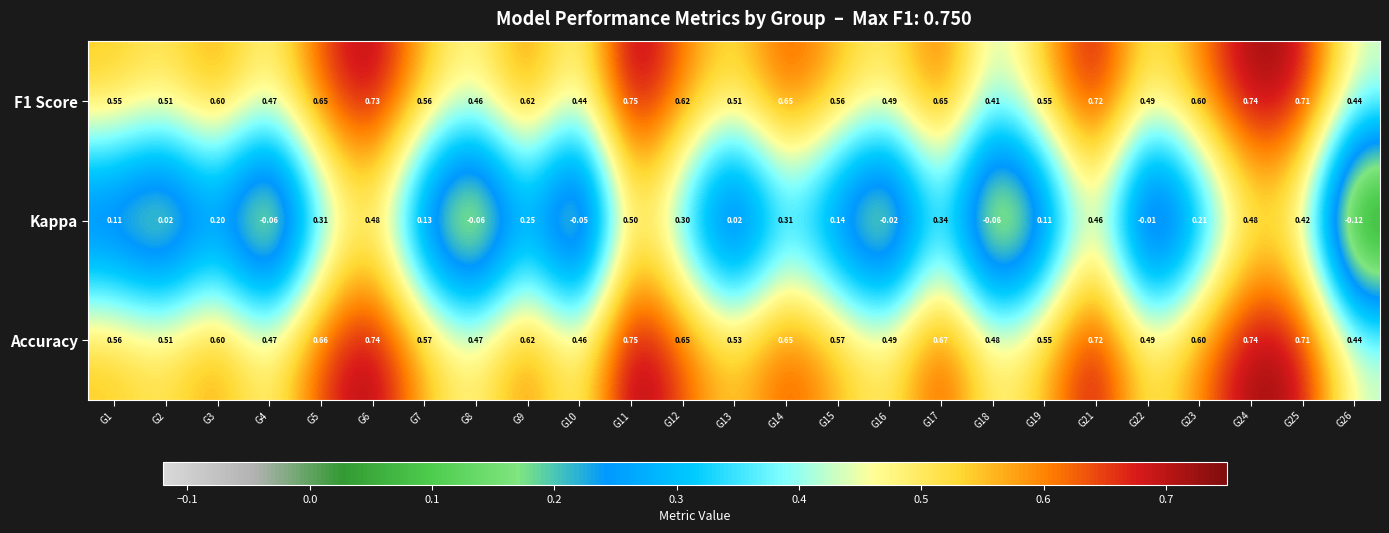

Which series has the largest total across all categories?

Accuracy